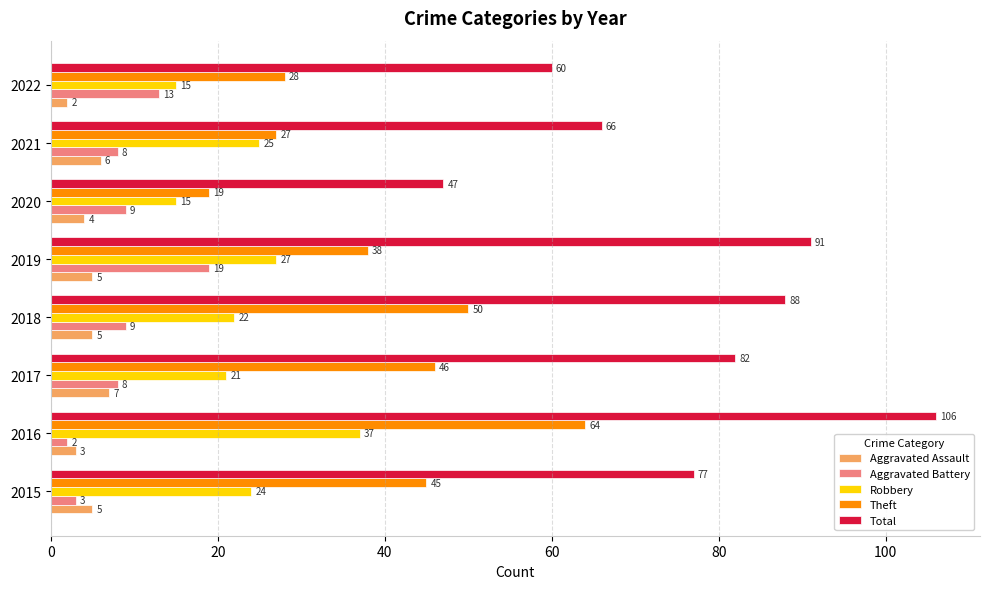

At which category is the sum across all series the highest?

2016